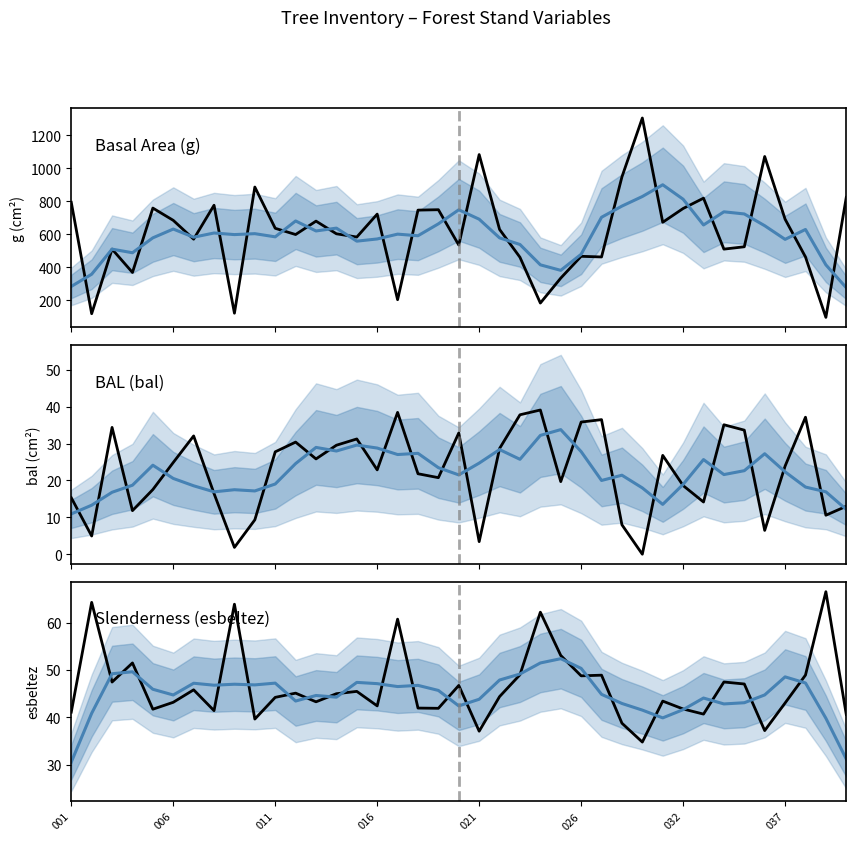

Is the value of esbeltez at 12 greater than the value of g (smoothed) at 24?

No